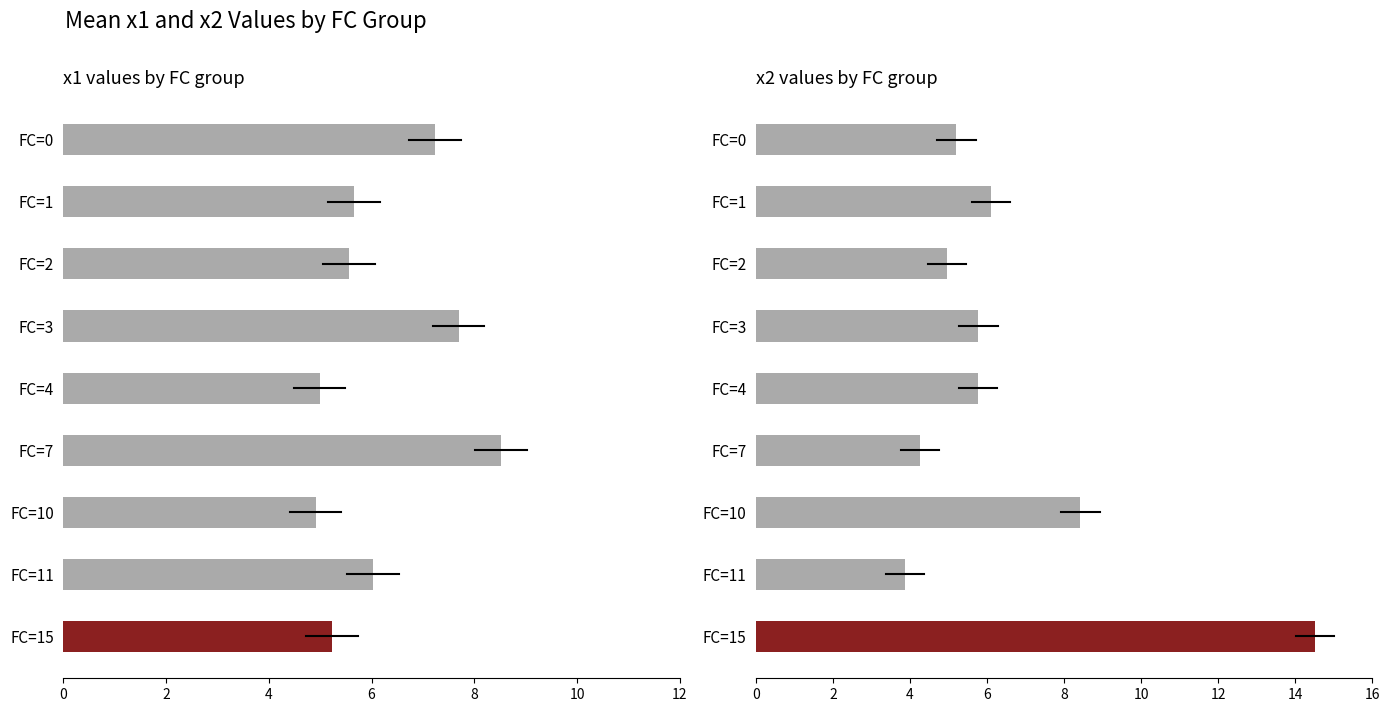

Which series has the widest spread of values?

x2